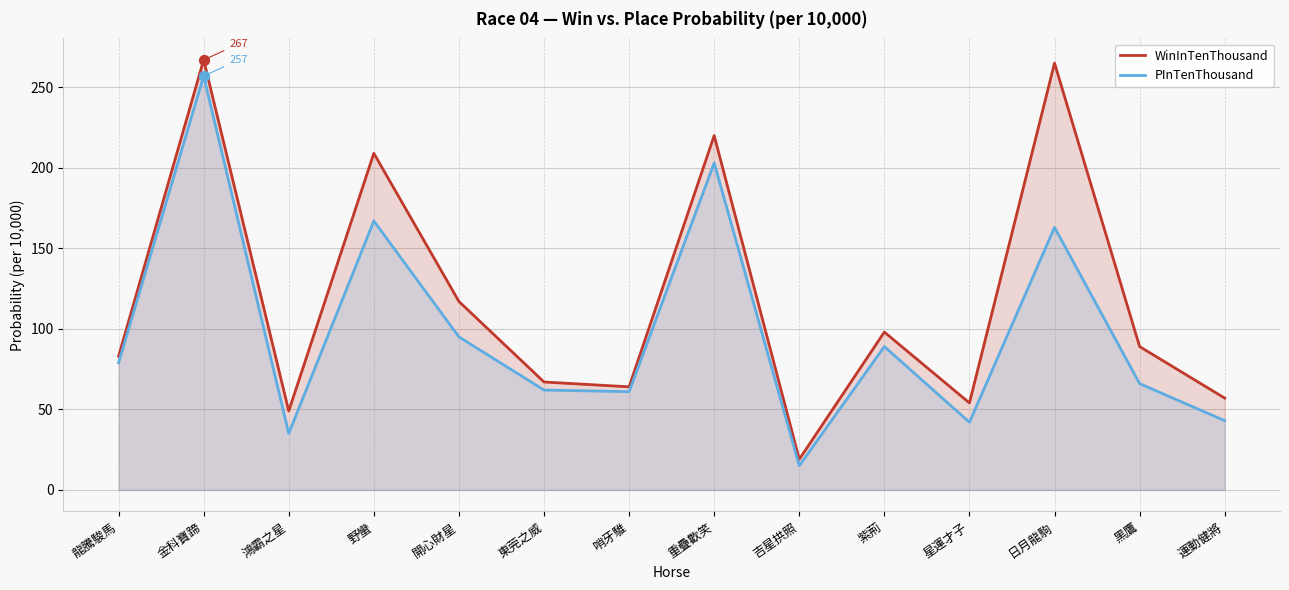

At how many categories does at least one series exceed 21?

13